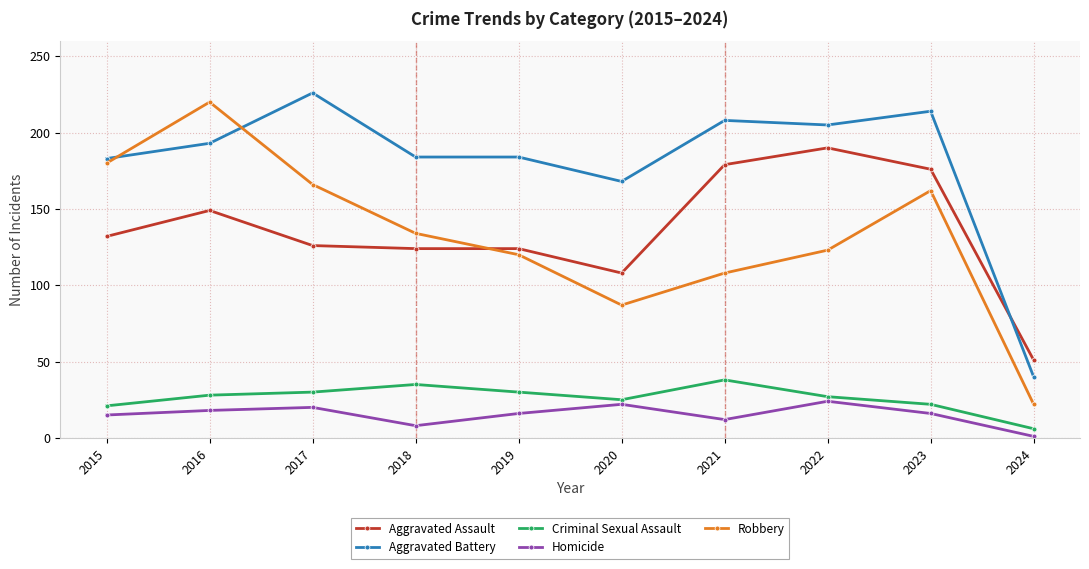

What value does the Criminal Sexual Assault series have at 2024?

6